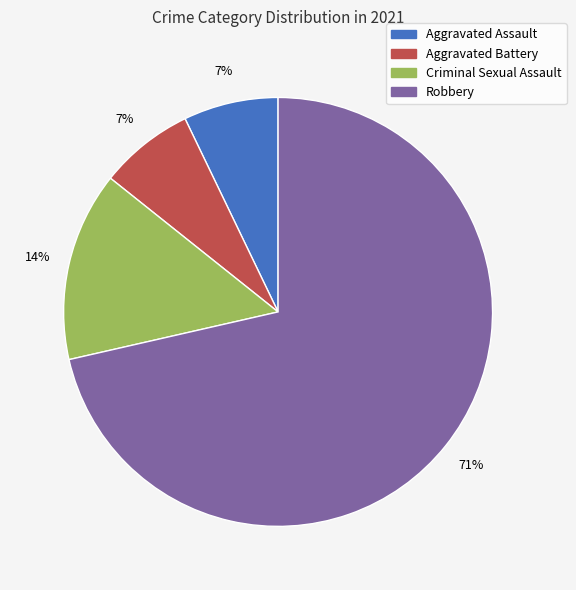

To the nearest percent, what percentage of the pie is Aggravated Battery?

7%